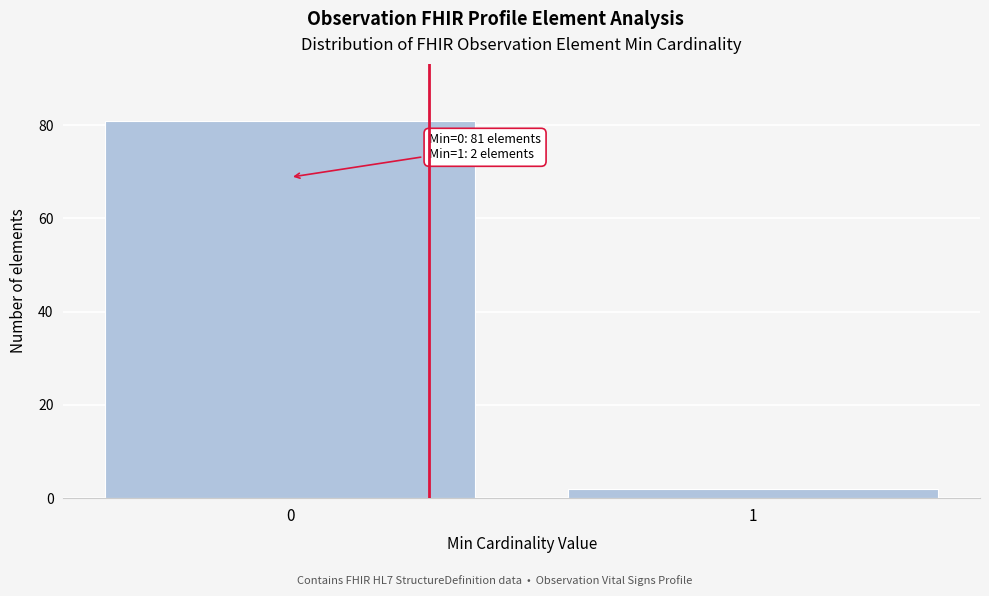

Reading right to left, extract all data points from this chart.

2	81